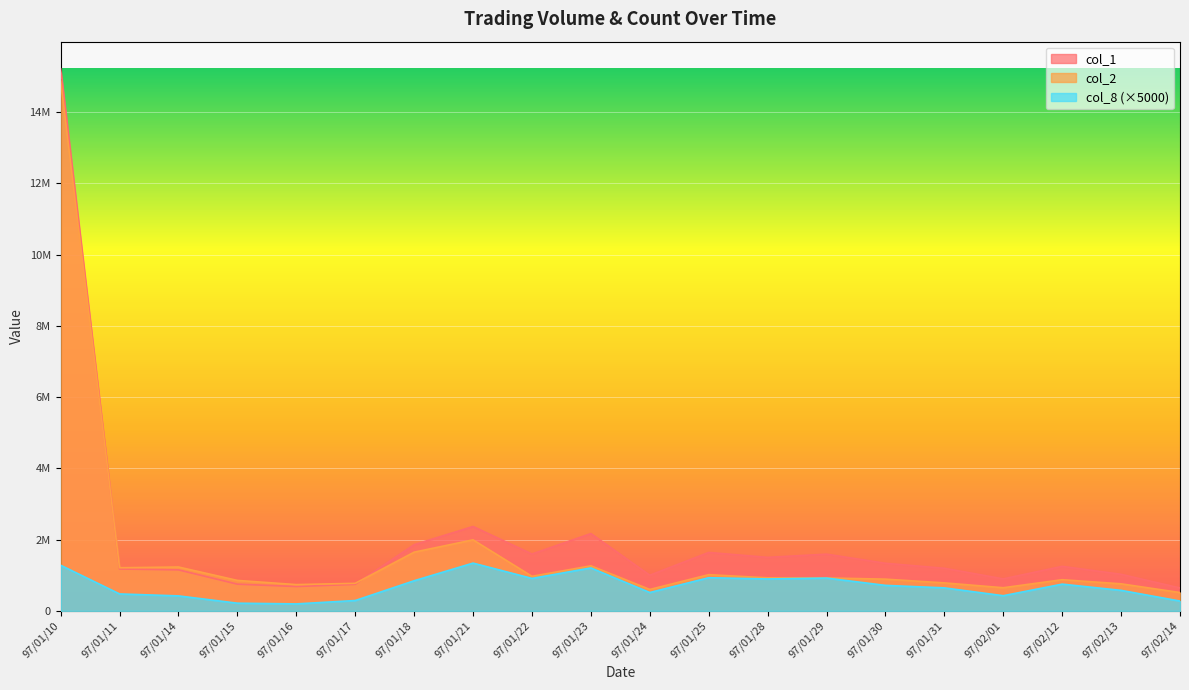

What is the difference between the maximum and minimum values in the col_1 series?

14570000